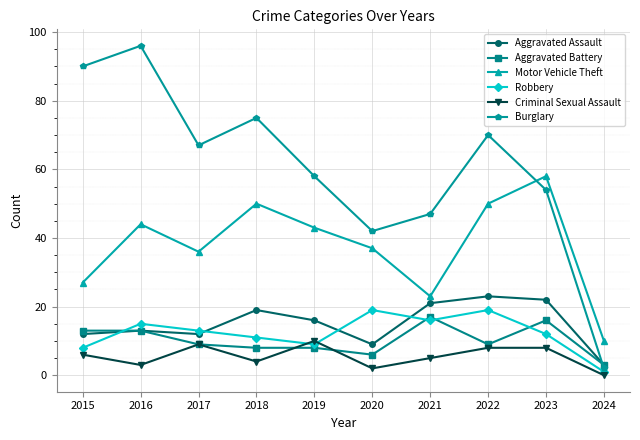

Which series has the largest range (max minus min)?

Burglary